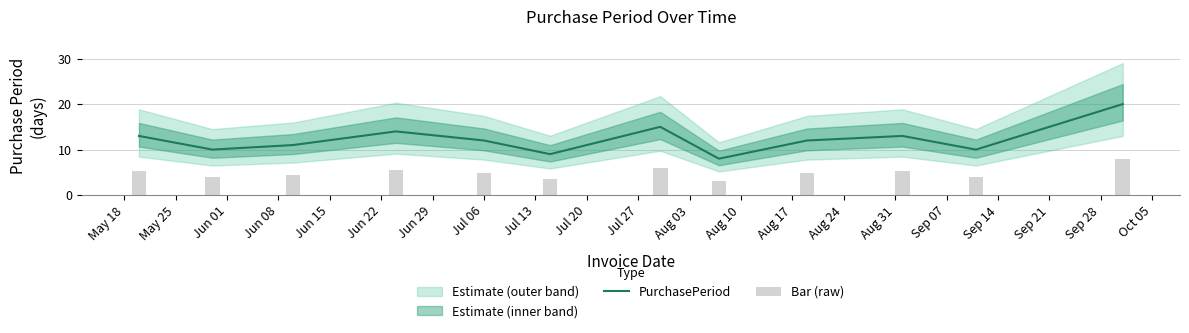

Reading right to left, list all the values displayed in this chart.

PurchasePeriod: 20.0	10.0	13.0	12.0	8.0	15.0	9.0	12.0	14.0	11.0	10.0	13.0
Bar (raw): 8.0	4.0	5.2	4.8	3.2	6.0	3.6	4.8	5.6	4.4	4.0	5.2